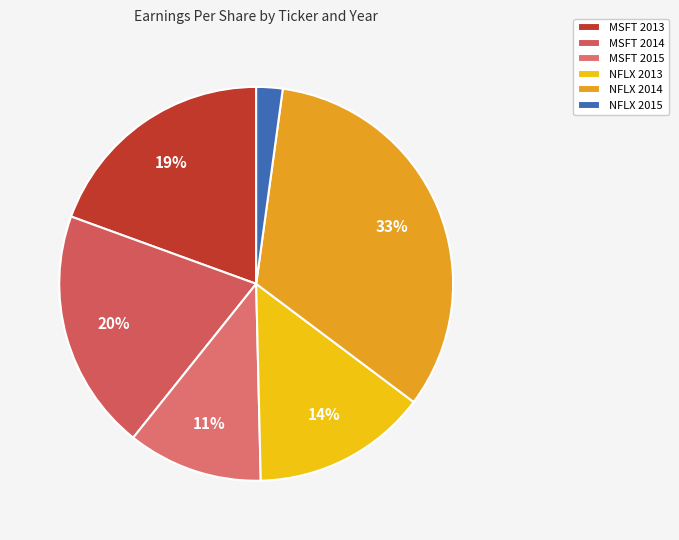

To the nearest percent, what is the difference between the largest and smallest slice percentages?

31%